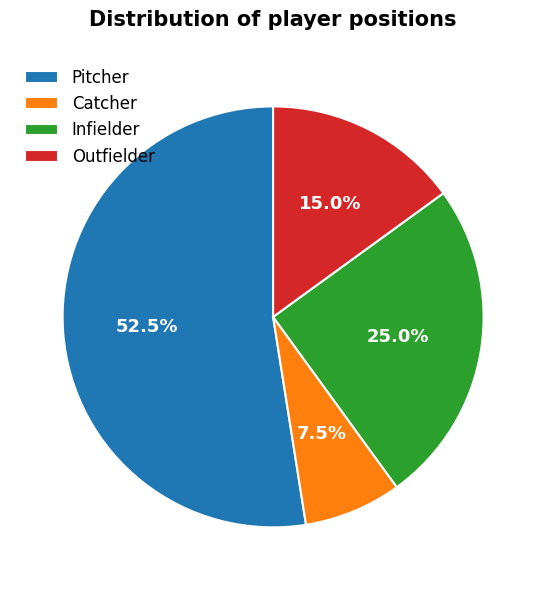

Count the number of slices in the pie.

4